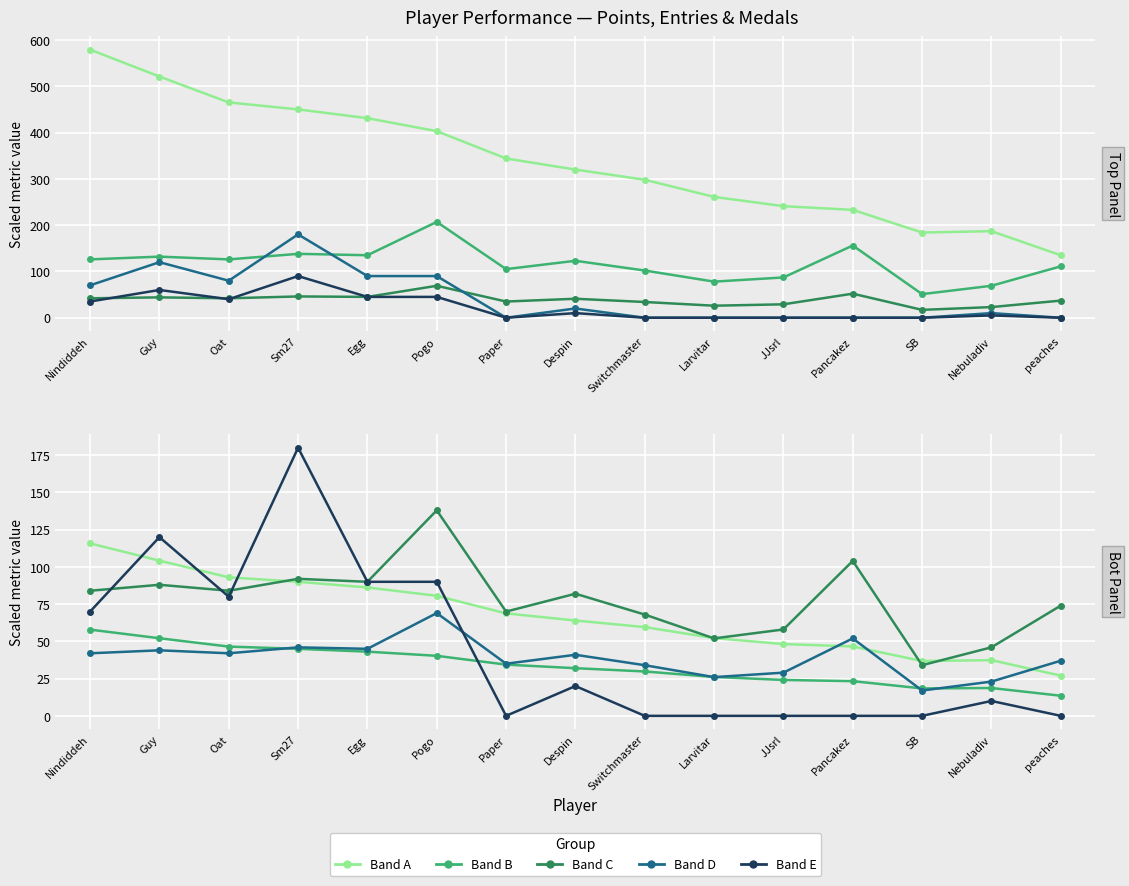

Which category has the lowest value across all series?

Paper